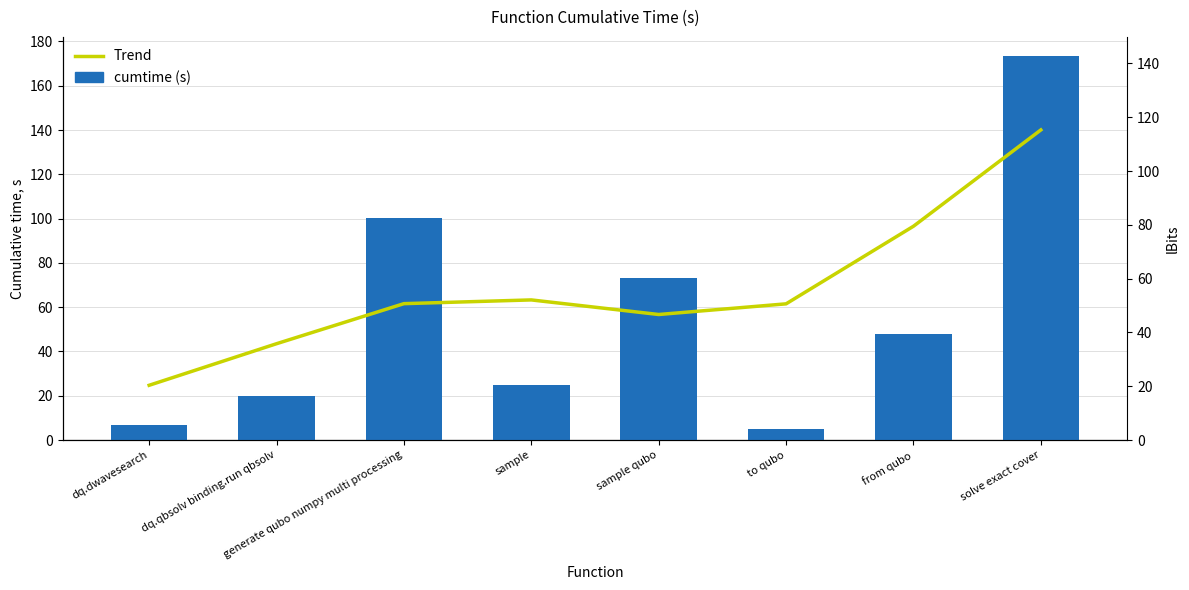

At which label is Trend closest to 67?

from qubo